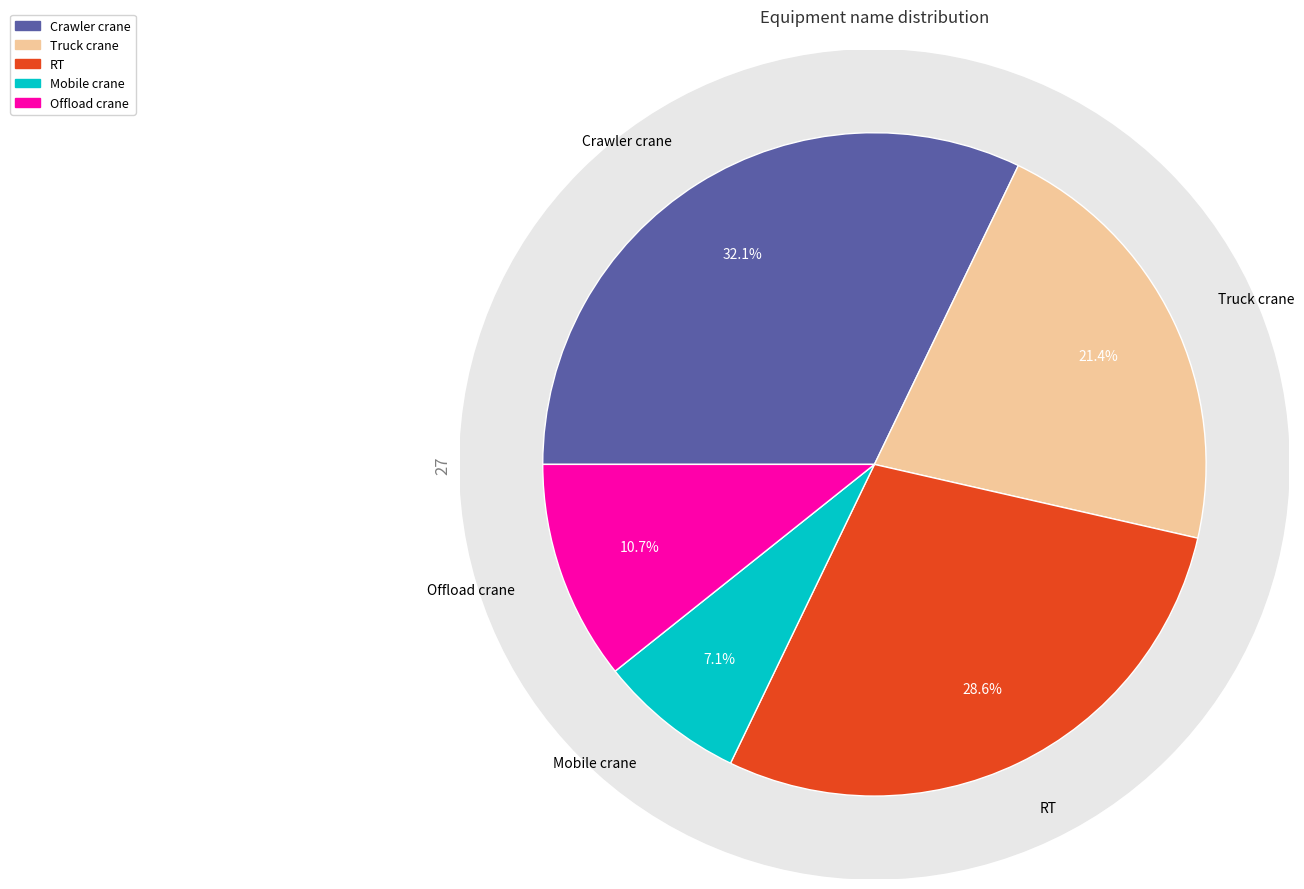

What is the largest slice in the pie chart?

Crawler crane